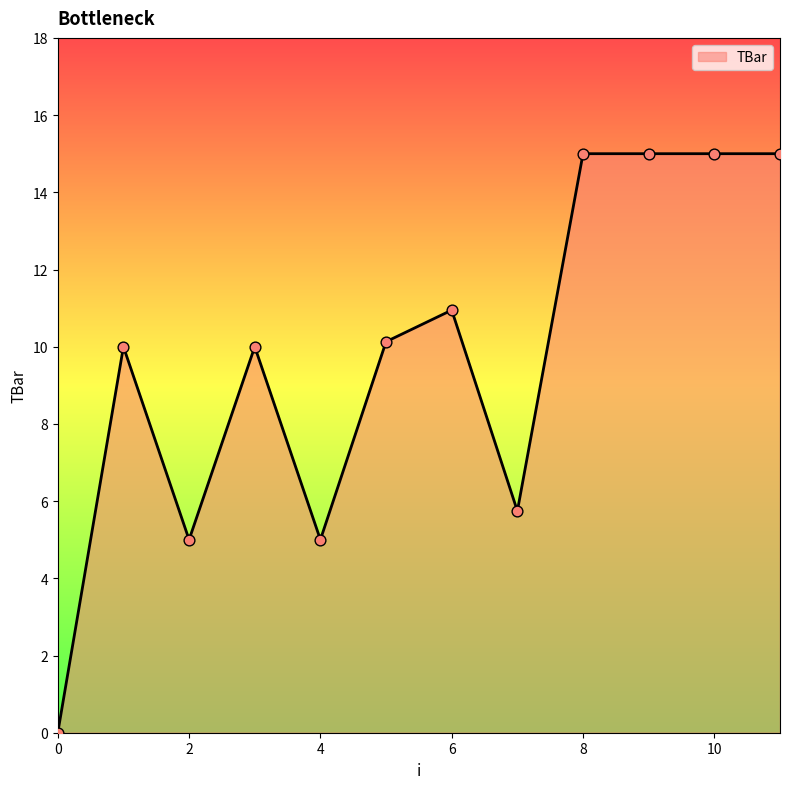

What is the greatest value displayed?

15.0